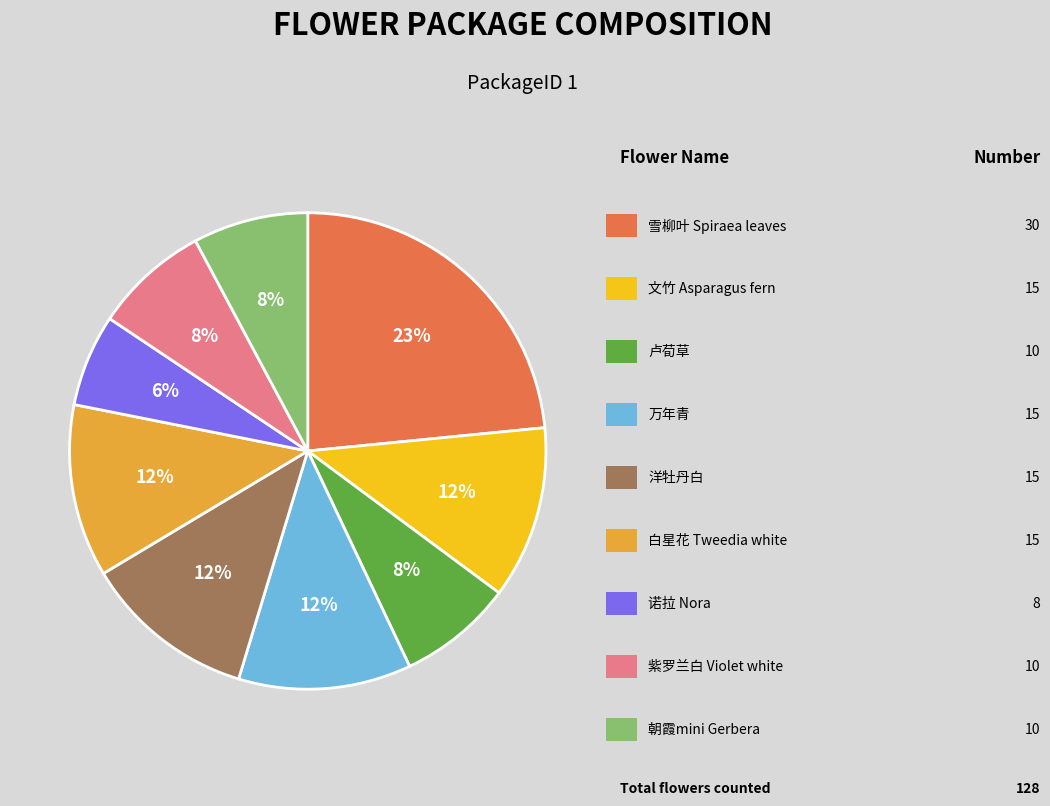

To the nearest percent, what is the difference between the largest and smallest slice percentages?

17%